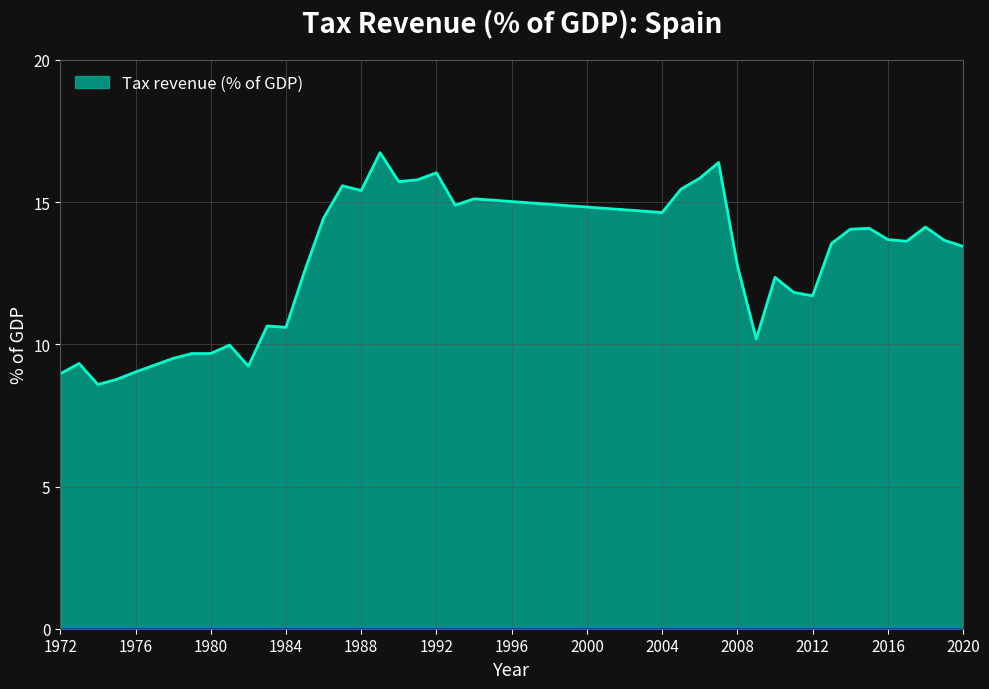

What is the maximum value shown in the chart?

16.7